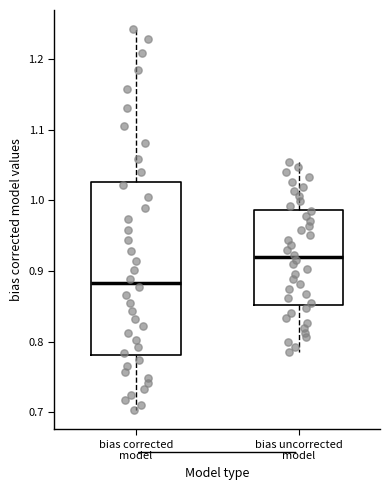

Which box has the lowest median line?

bias corrected model